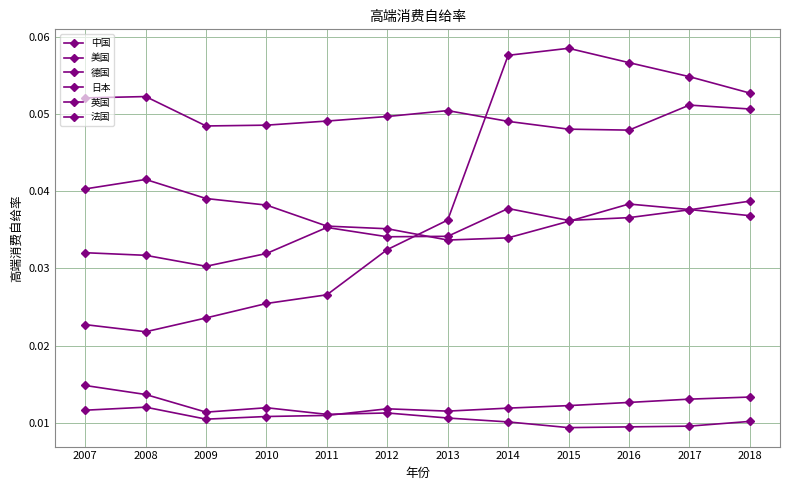

Between 2016 and 2015, which is larger?

2015